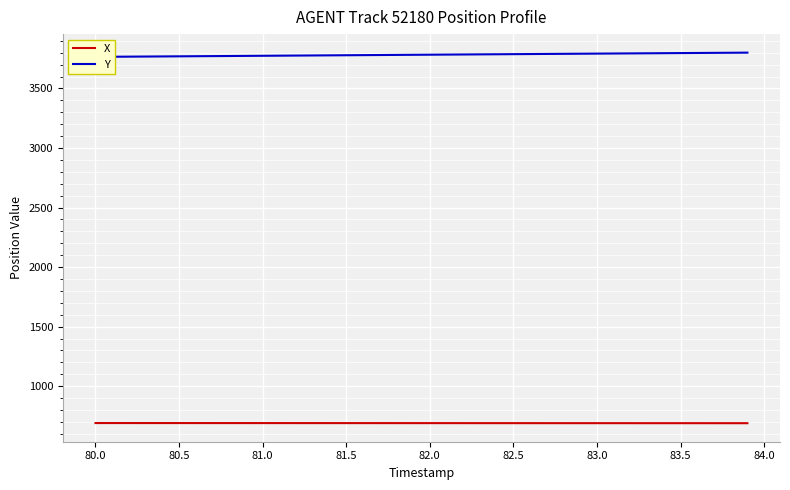

True or false: X and Y cross at least once.

False